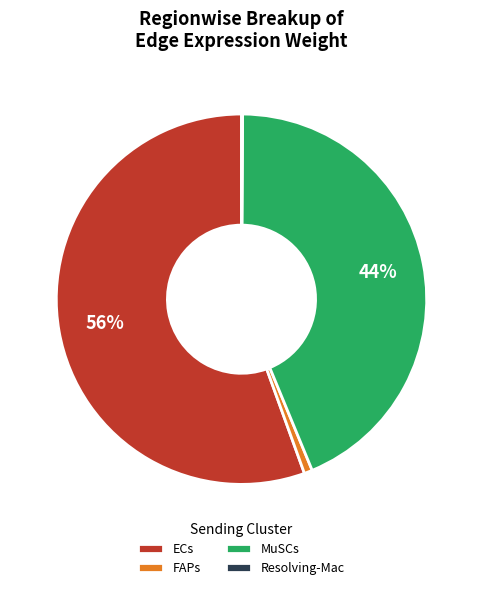

Is it true that FAPs is 1% of the pie?

True